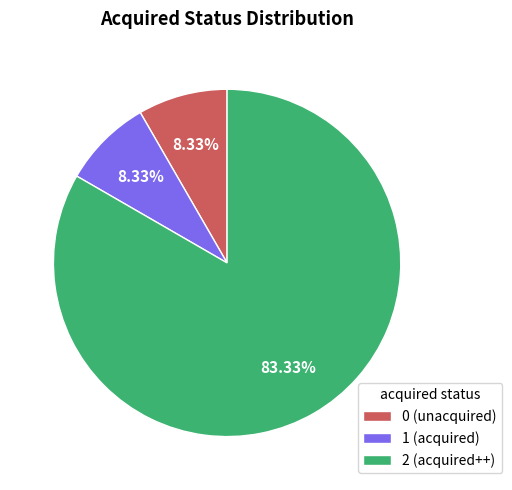

What is the total percentage of 2 and 0?

91.7%